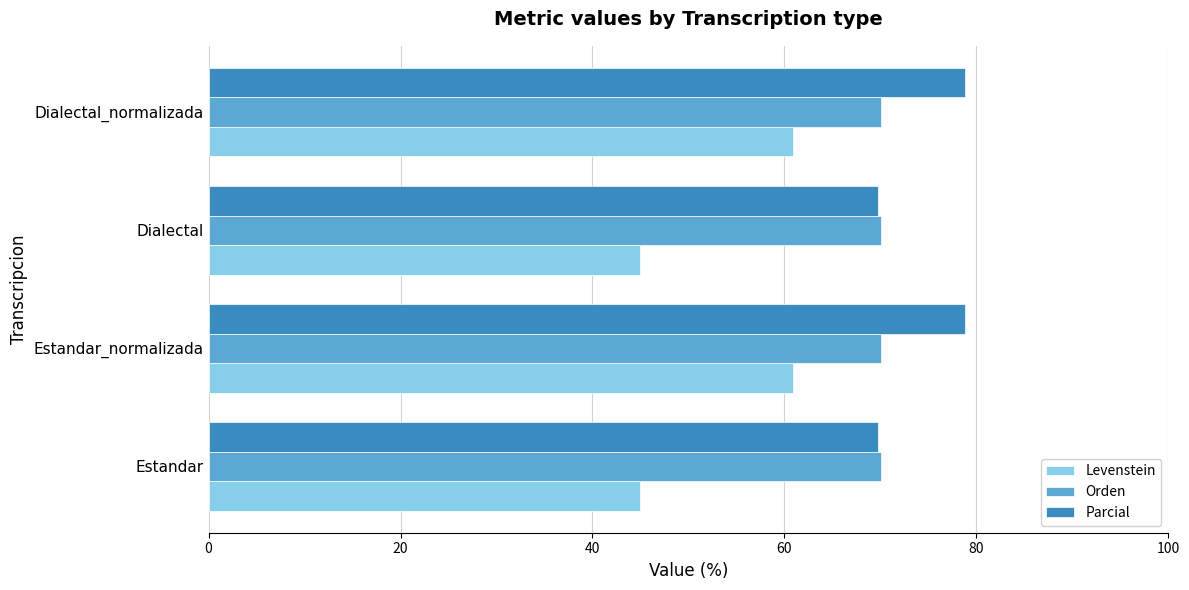

The Levenstein series shows 45.0 at Dialectal. True or false?

True